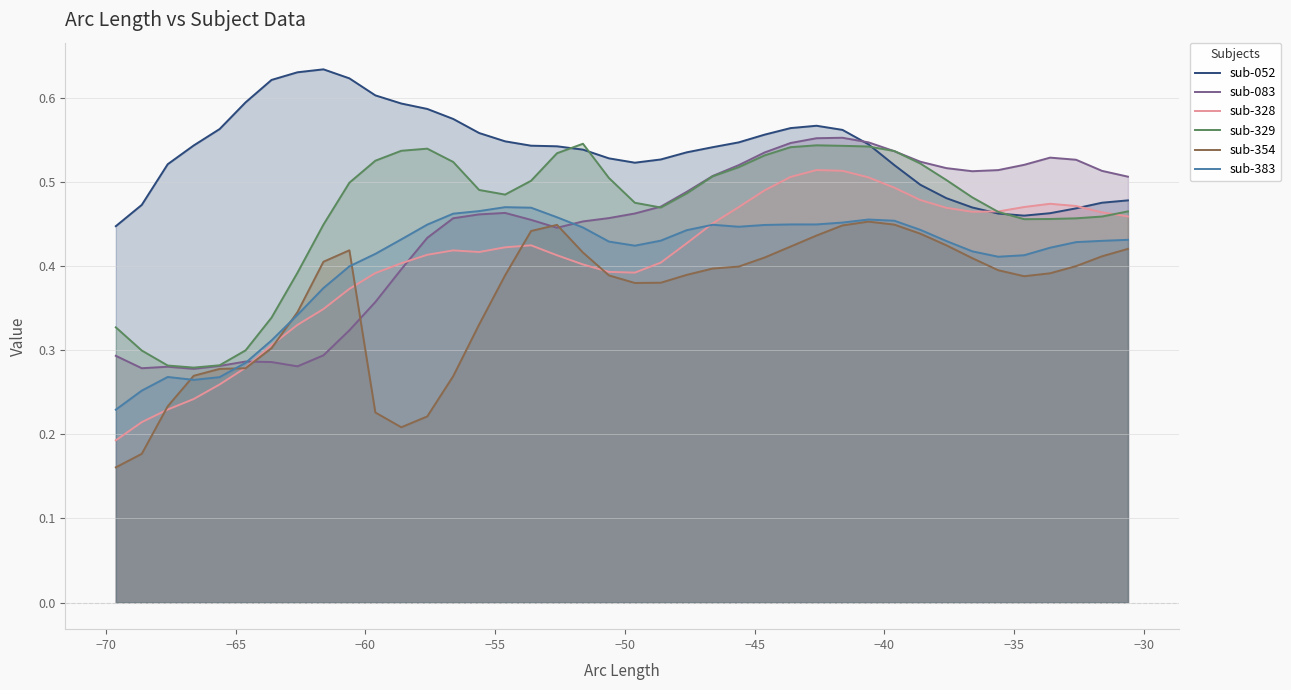

Which series has the largest total across all categories?

sub-052